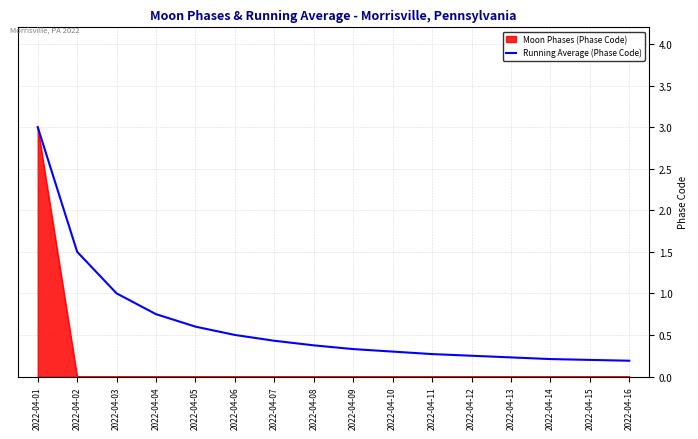

What is the maximum value shown in the chart?

3.0